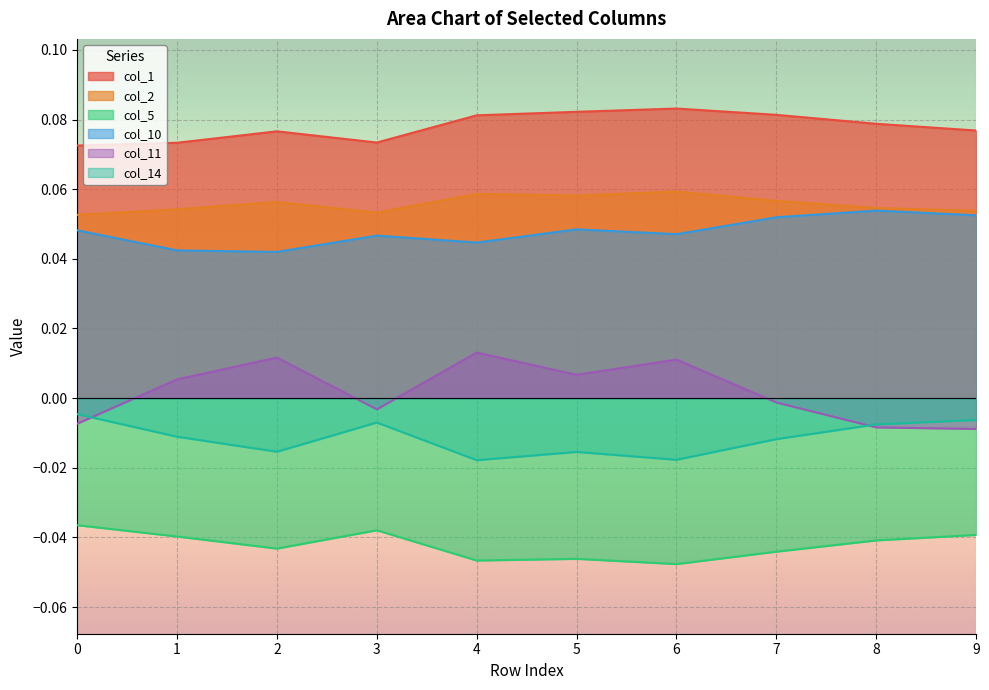

What are all the series names shown in the legend?

col_1, col_2, col_5, col_10, col_11, col_14